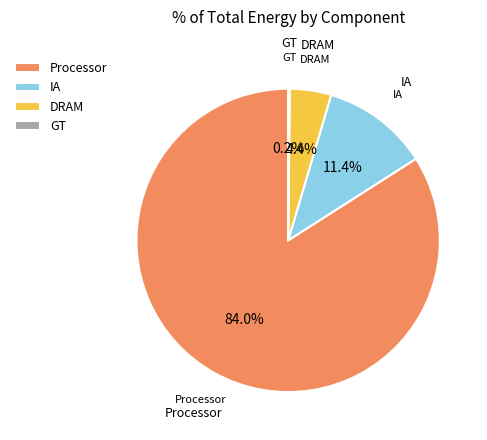

Which slice is the largest?

Processor